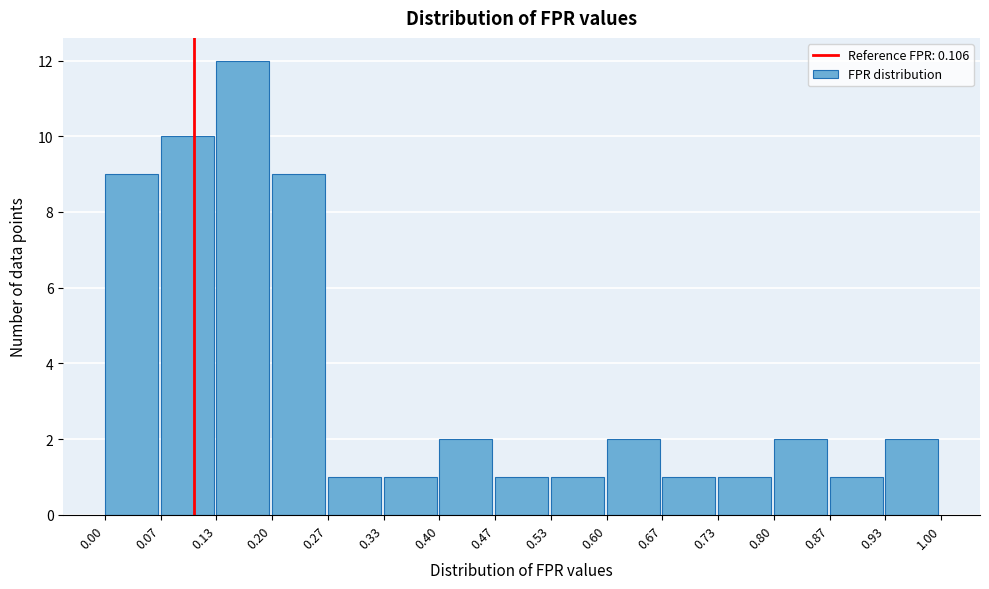

Reading left to right, list every bar in this chart as the range it spans on the x-axis followed by its height. The values are not printed on the chart, so give them approximately, as read against the axis.

0.00 to 0.07: 9
0.07 to 0.13: 10
0.13 to 0.20: 12
0.20 to 0.27: 9
0.27 to 0.33: 1
0.33 to 0.40: 1
0.40 to 0.47: 2
0.47 to 0.53: 1
0.53 to 0.60: 1
0.60 to 0.67: 2
0.67 to 0.73: 1
0.73 to 0.80: 1
0.80 to 0.87: 2
0.87 to 0.93: 1
0.93 to 1.00: 2